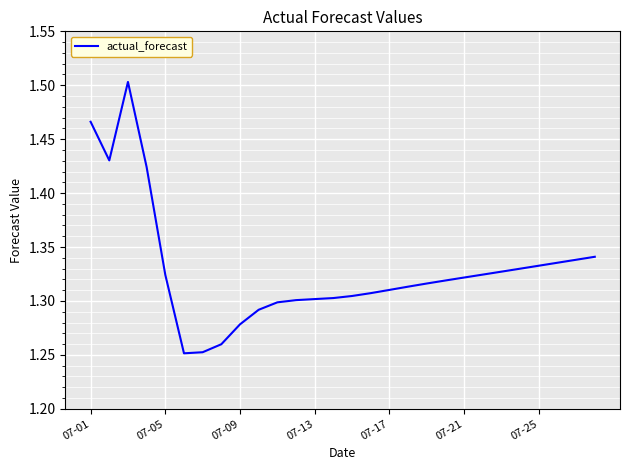

What is the difference between the maximum and minimum values?

0.3